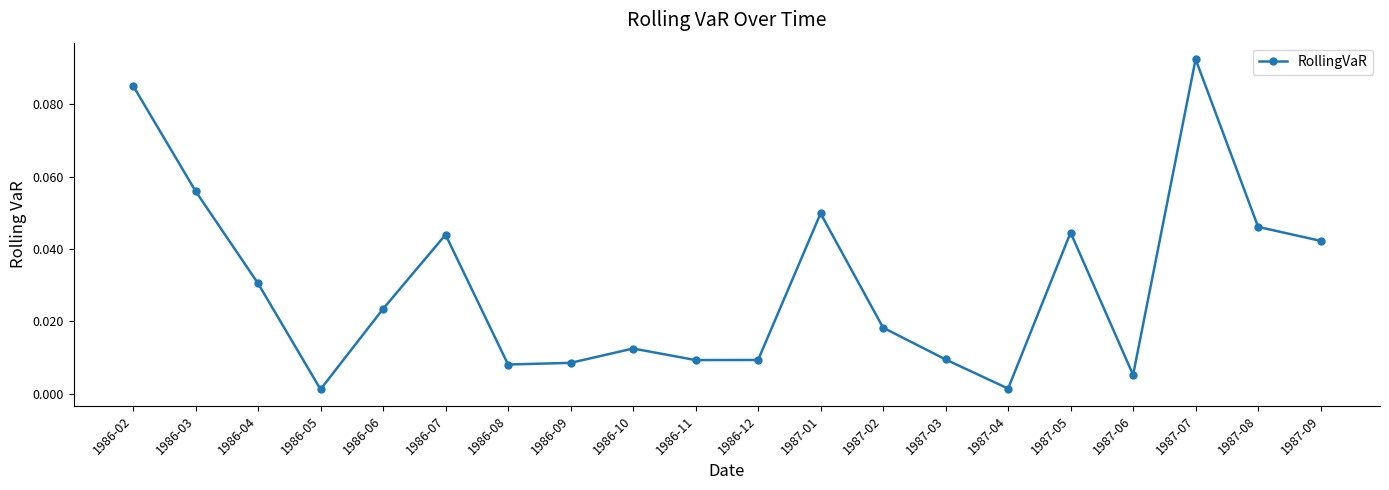

What position from the right is 1987-01?

9